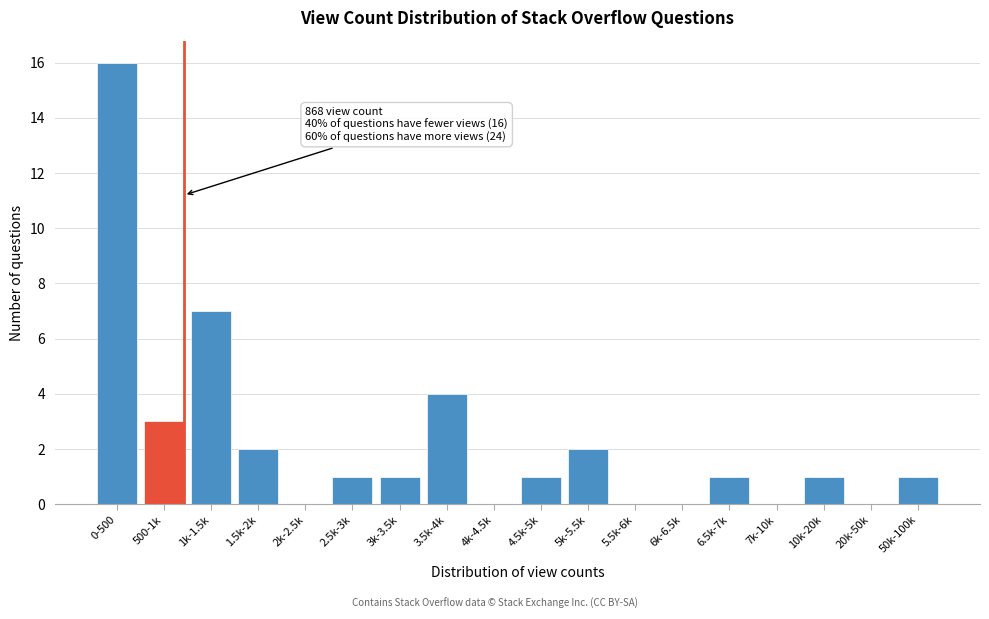

Reading left to right, extract all data points from this chart.

0-500=16	500-1k=3	1k-1.5k=7	1.5k-2k=2	2k-2.5k=0	2.5k-3k=1	3k-3.5k=1	3.5k-4k=4	4k-4.5k=0	4.5k-5k=1	5k-5.5k=2	5.5k-6k=0	6k-6.5k=0	6.5k-7k=1	7k-10k=0	10k-20k=1	20k-50k=0	50k-100k=1